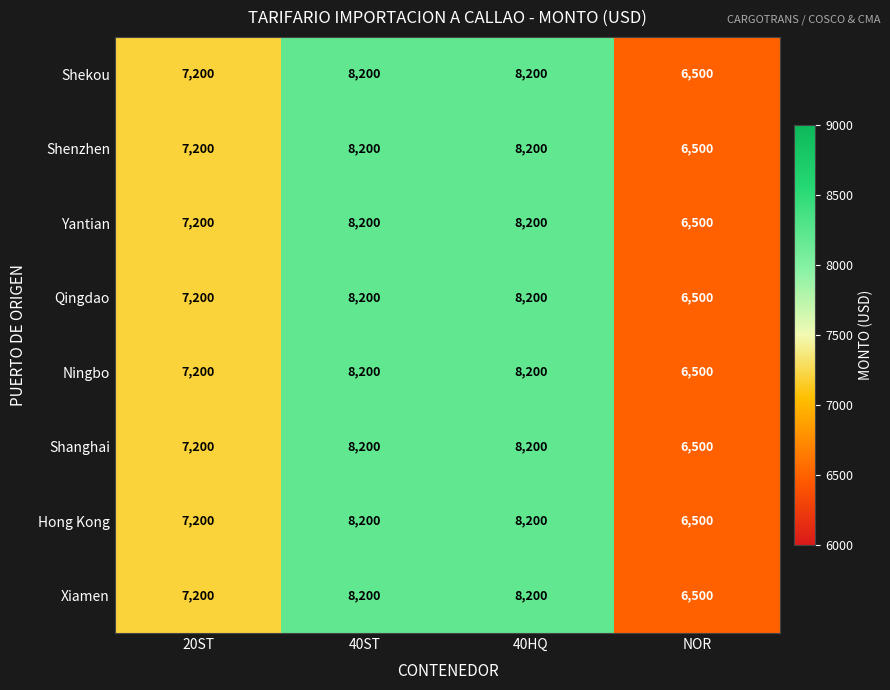

True or false: Shanghai has a value of 6500 at NOR.

True